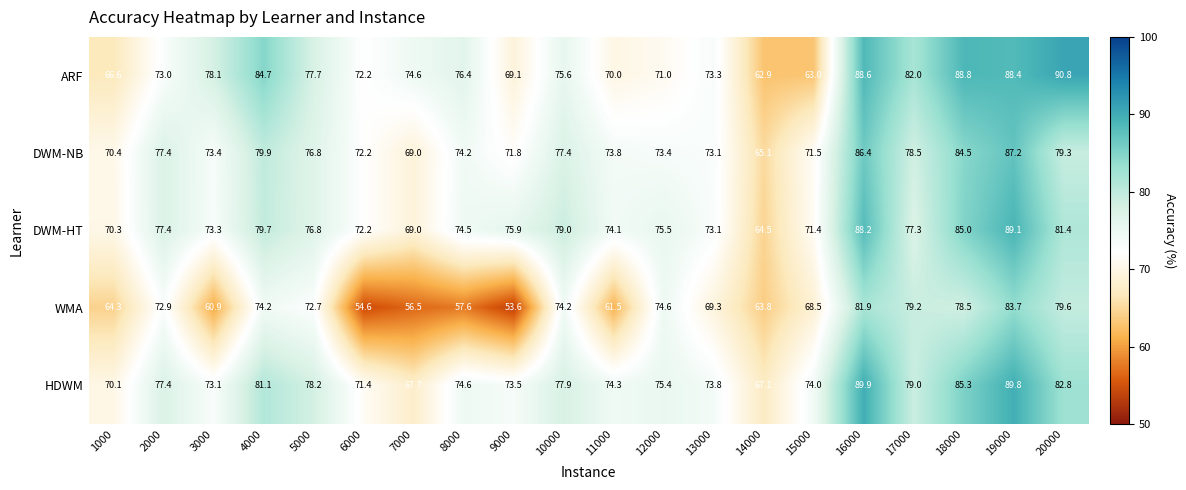

At how many categories does at least one series exceed 65?

20